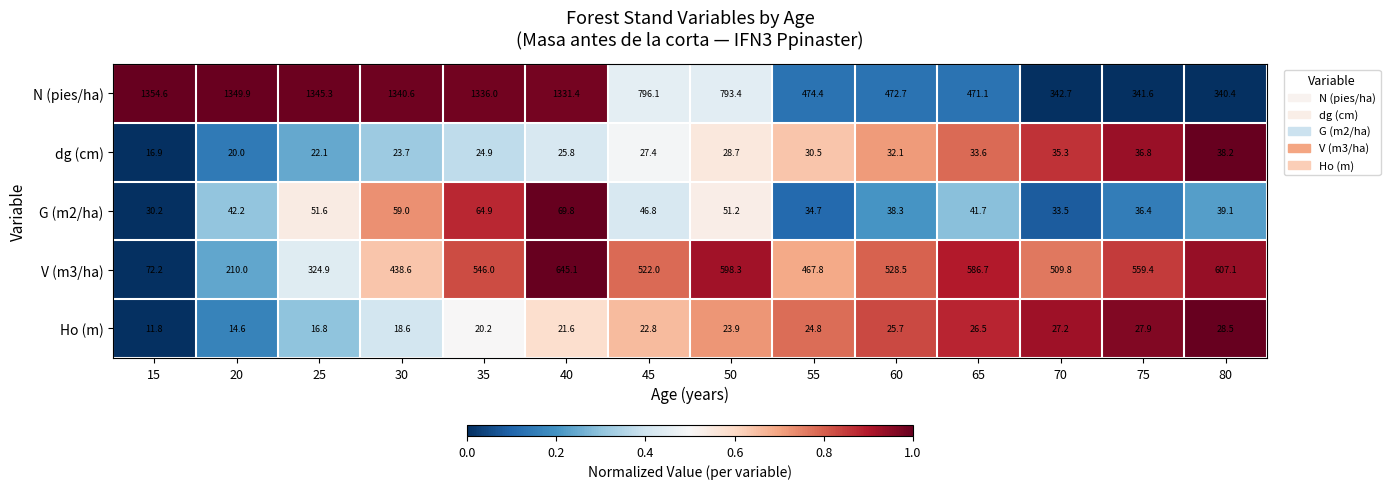

The value of G (m2/ha) at 60 is 38.3. True or false?

True